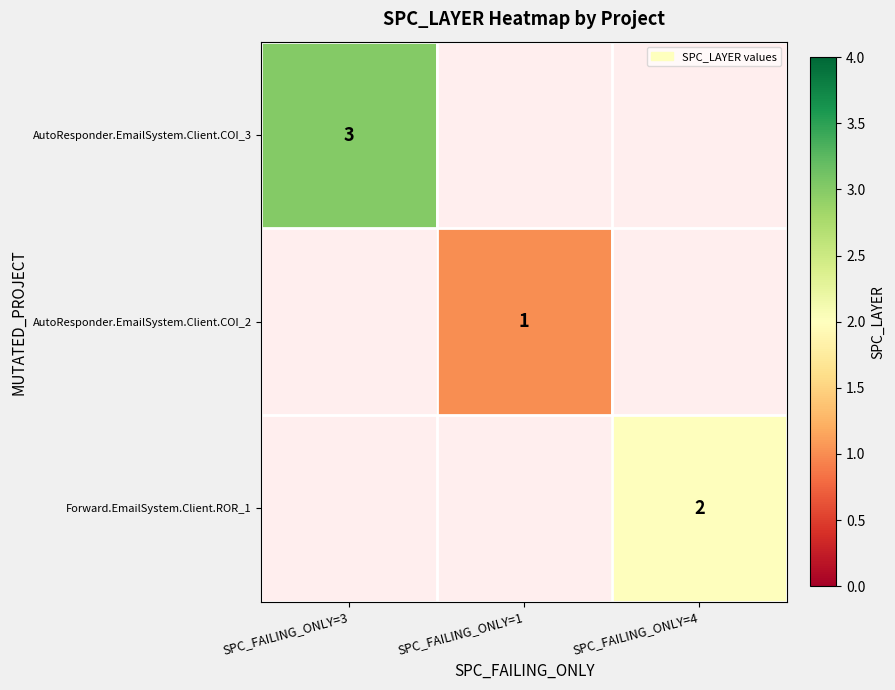

True or false: Forward.EmailSystem.Client.ROR_1 has a value of 1 at SPC_FAILING_ONLY=4.

False